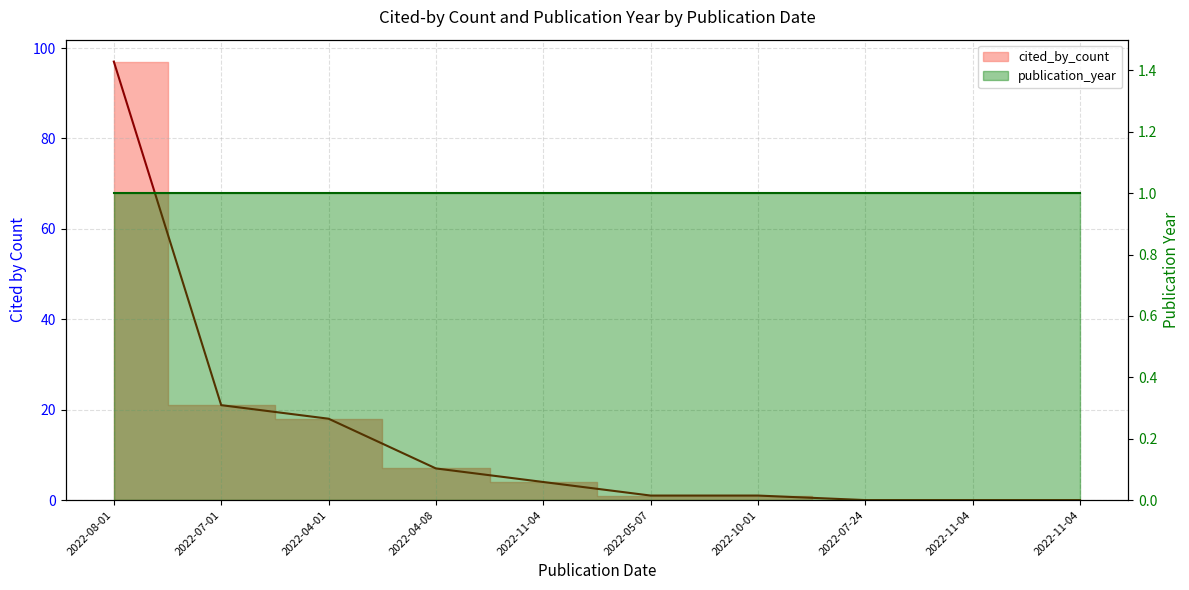

How many values are below 4?

5